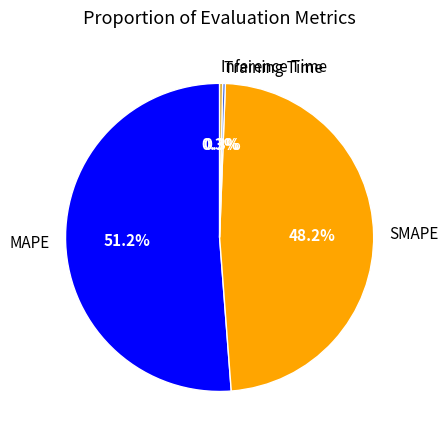

To the nearest percent, what percentage of the pie is SMAPE?

48%